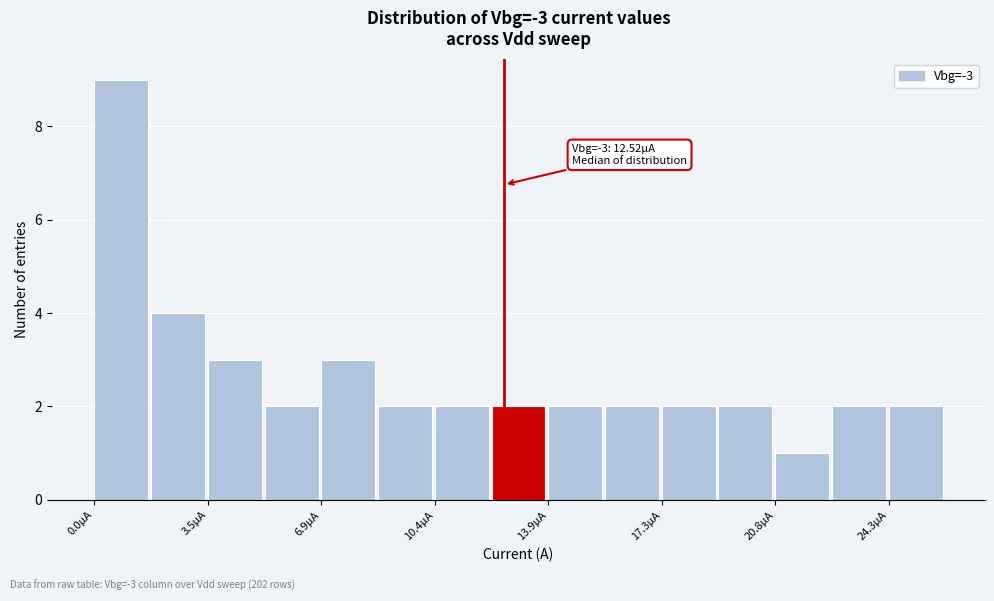

Around what value on the x-axis is the tallest bar? Give the approximate position of its centre, as read against the axis.

1.0